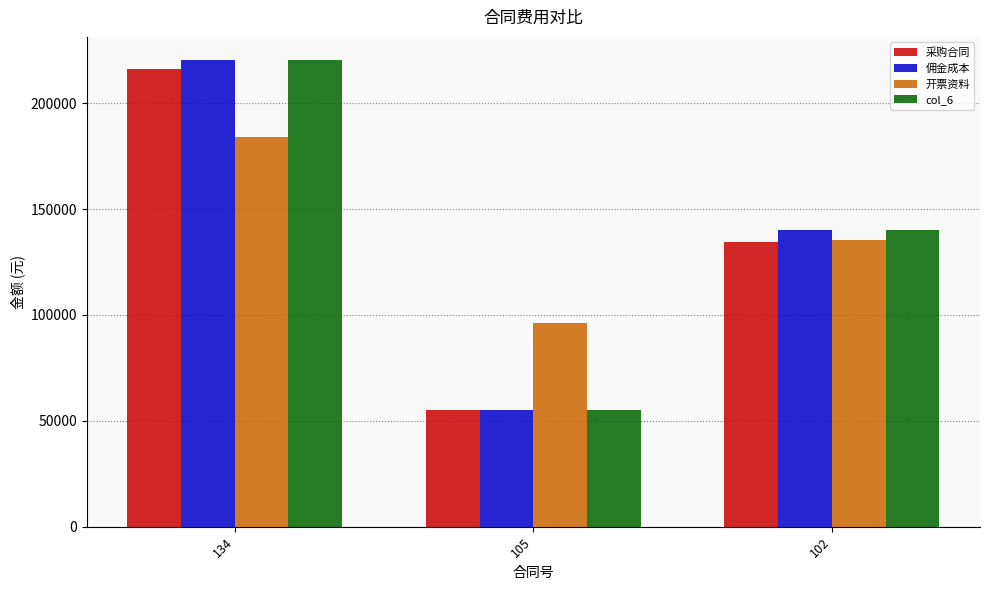

Which label corresponds to the smallest value in the chart?

105